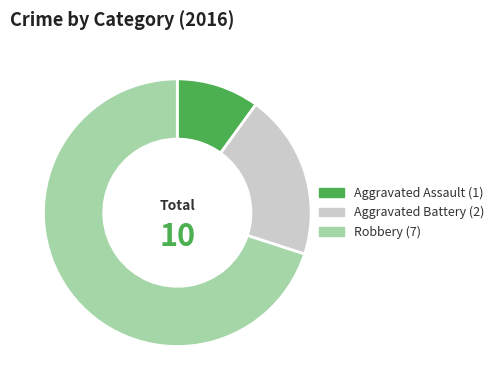

Count the number of slices in the pie.

3